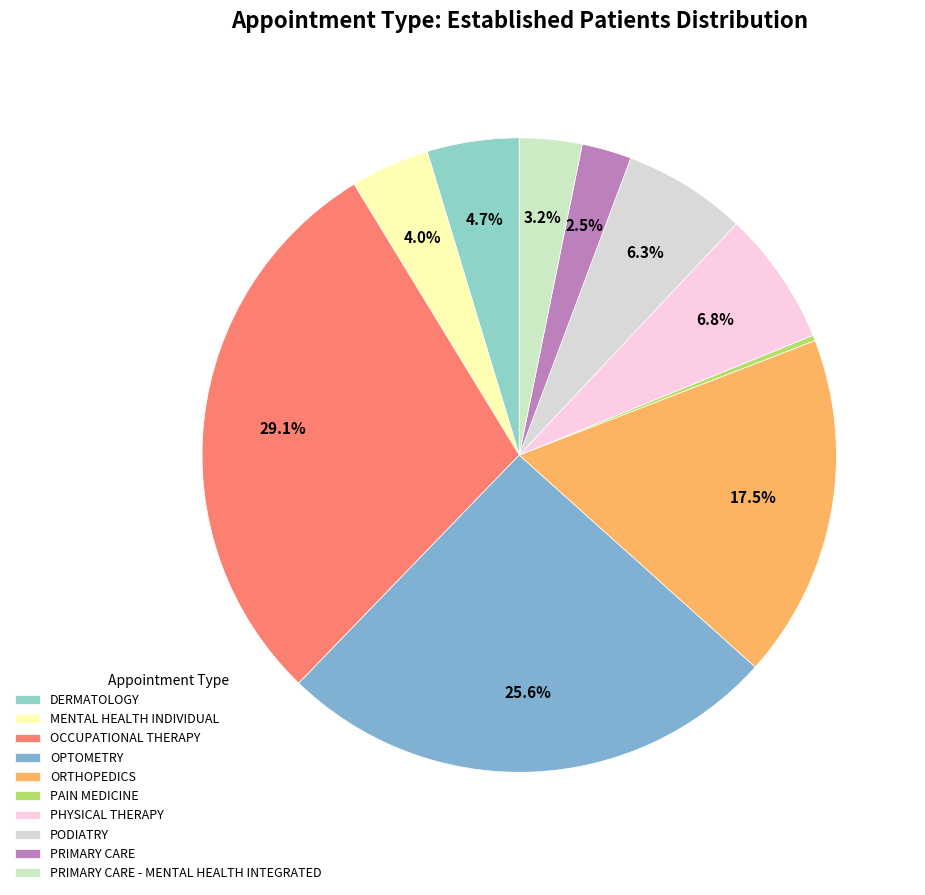

What is the largest slice in the pie chart?

OCCUPATIONAL THERAPY